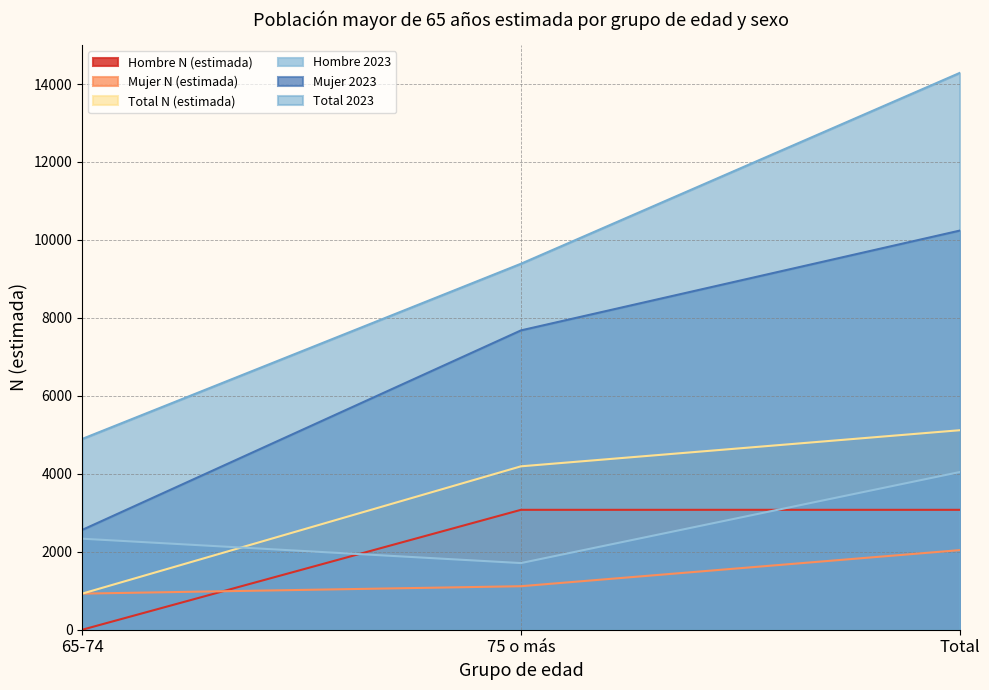

Does the chart display data point markers on the line(s)?

No